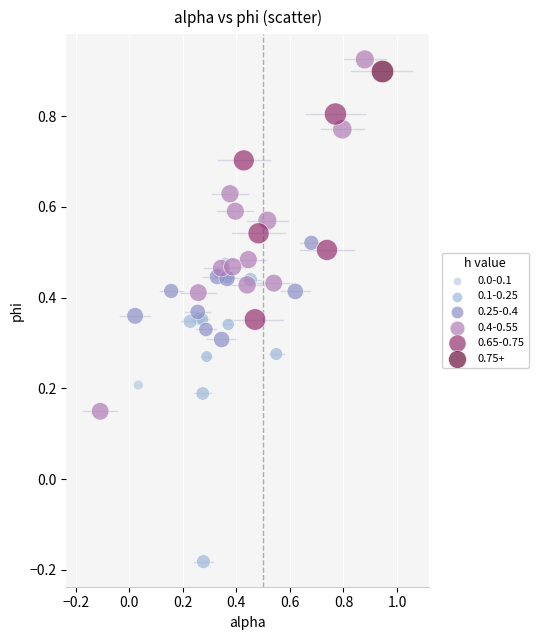

Which series reaches the maximum Y coordinate?

0.4-0.55